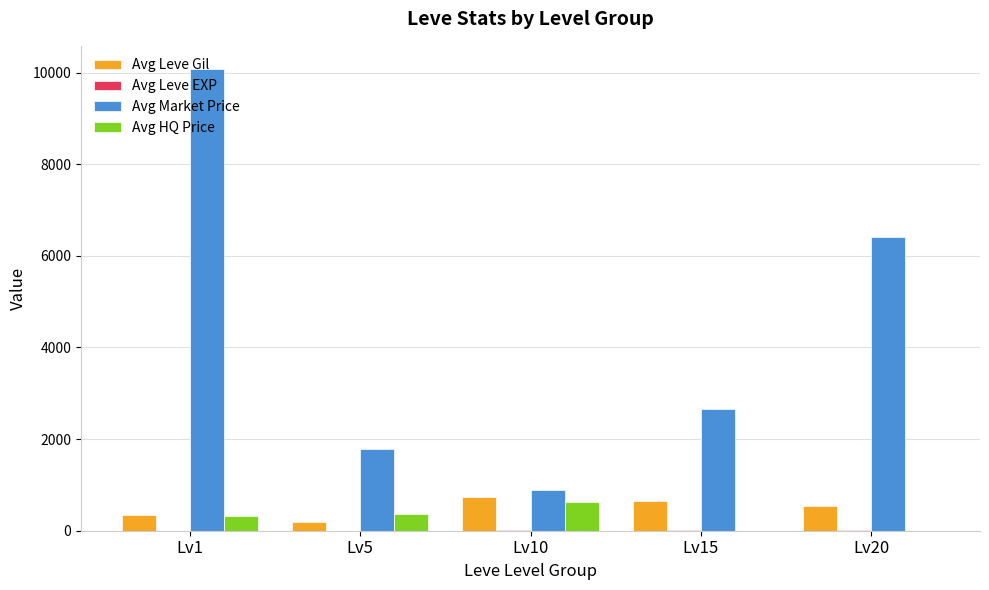

Is it true that Avg Market Price equals 891 at Lv10?

True